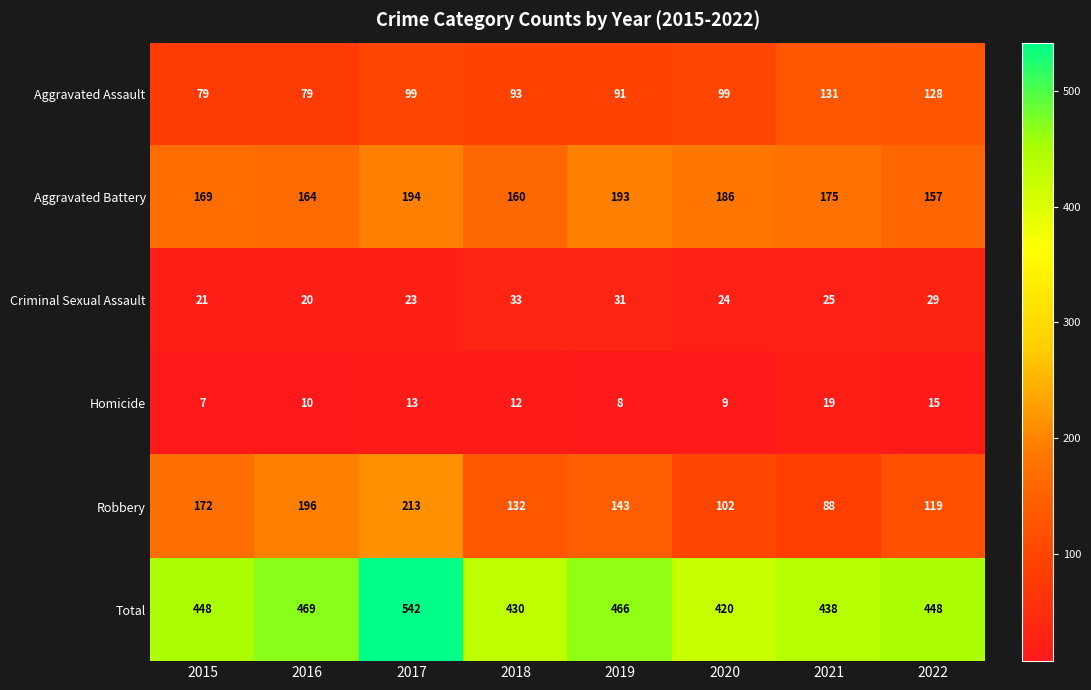

At 2016, list the series in order from smallest to largest.

Homicide, Criminal Sexual Assault, Aggravated Assault, Aggravated Battery, Robbery, Total